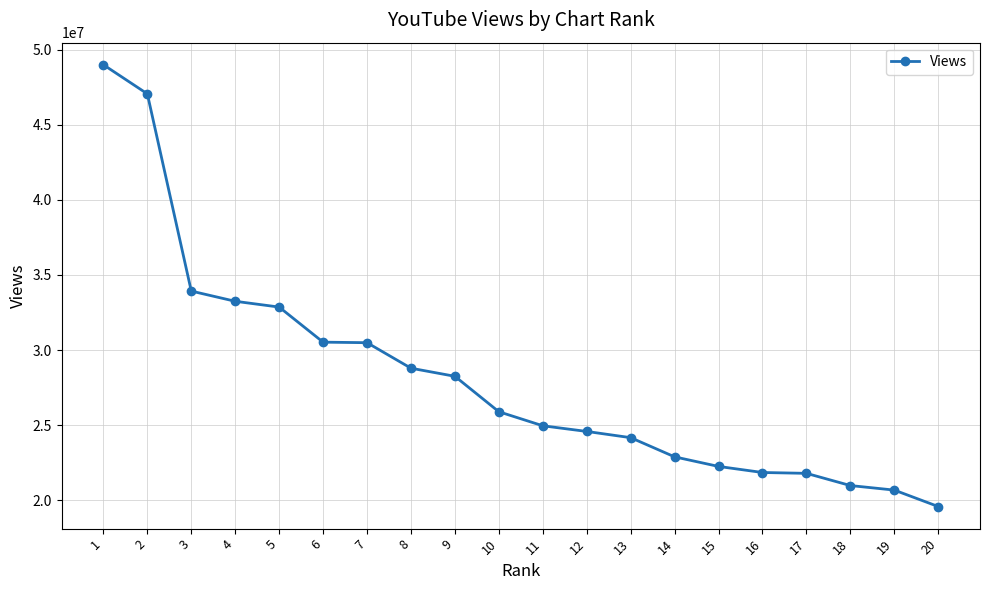

The value at 16 is 21836795. True or false?

True